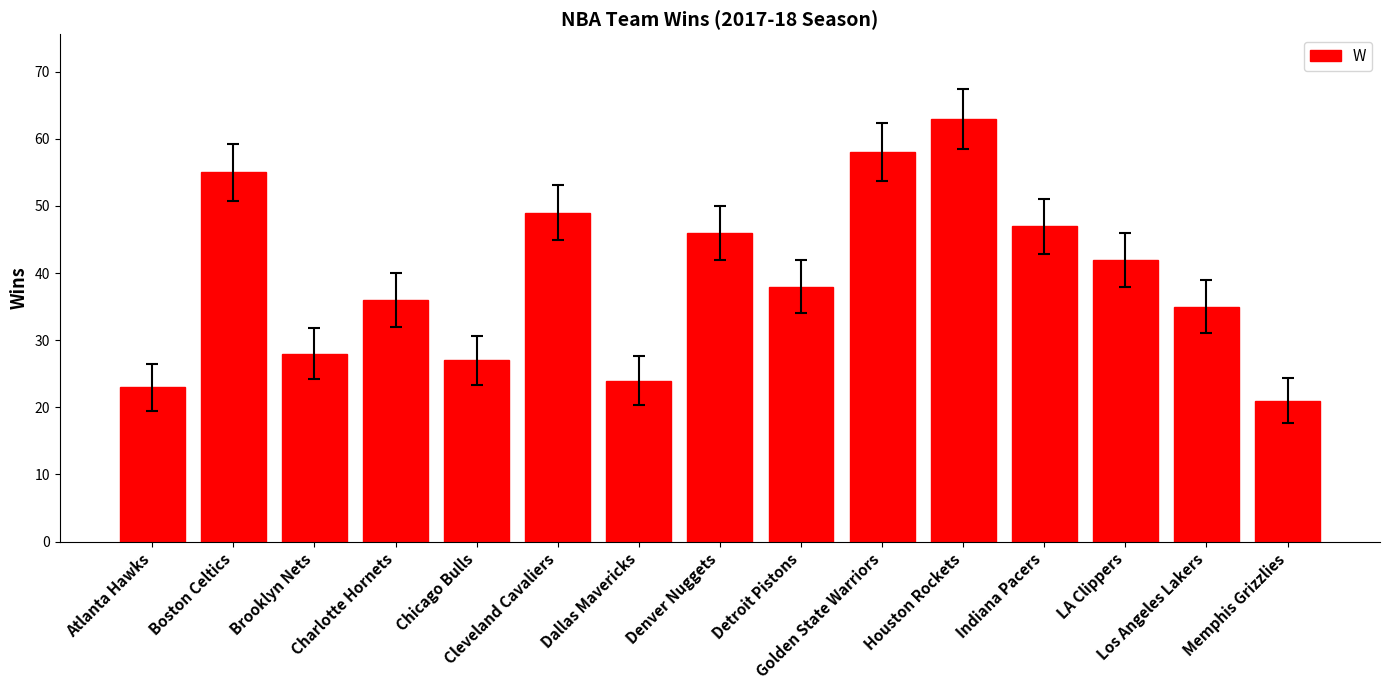

What is the difference between the values at Boston Celtics and Dallas Mavericks?

31